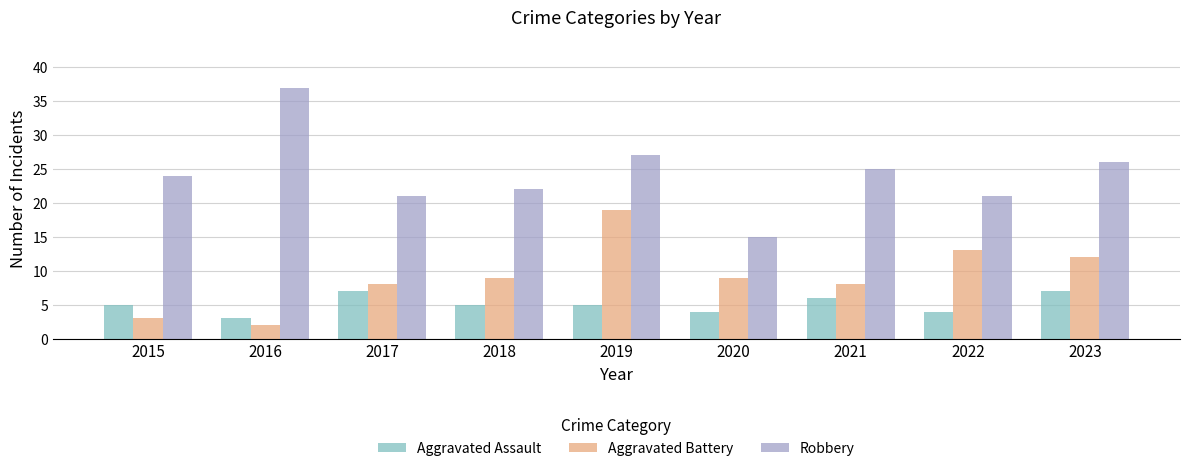

What is the spread (max minus min) of values at 2023?

19